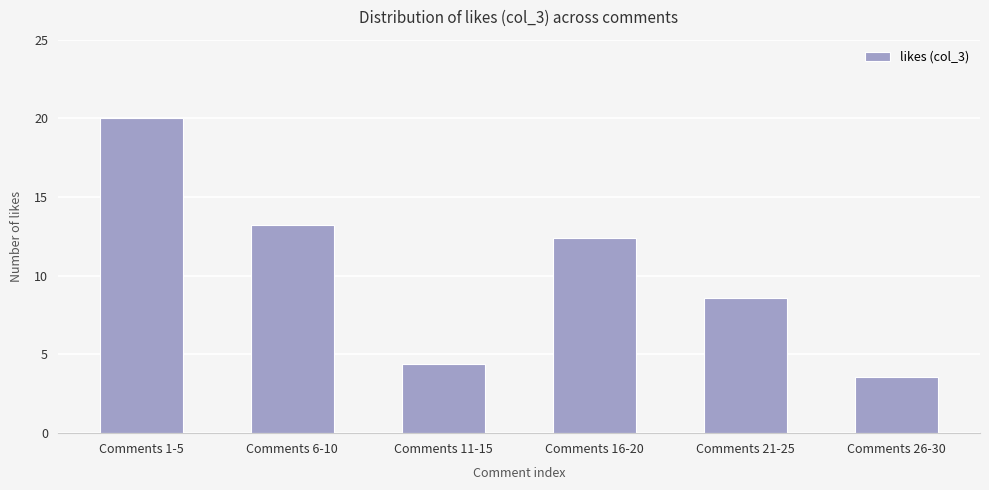

What is the change in value from Comments 1-5 to Comments 16-20?

-7.6